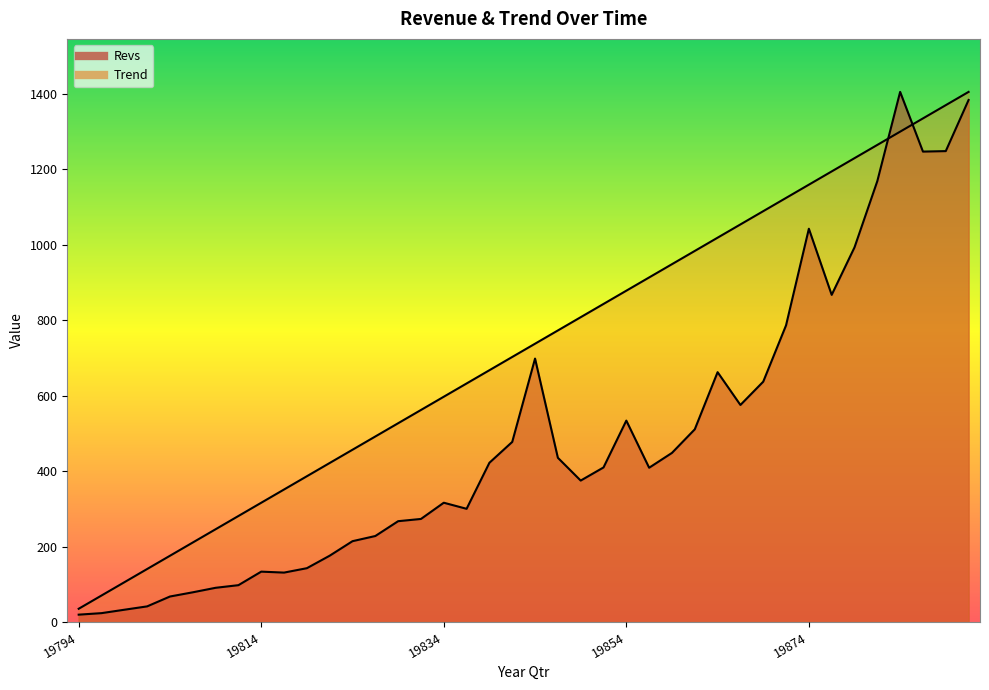

What is the lowest value of the Trend series?

35.1